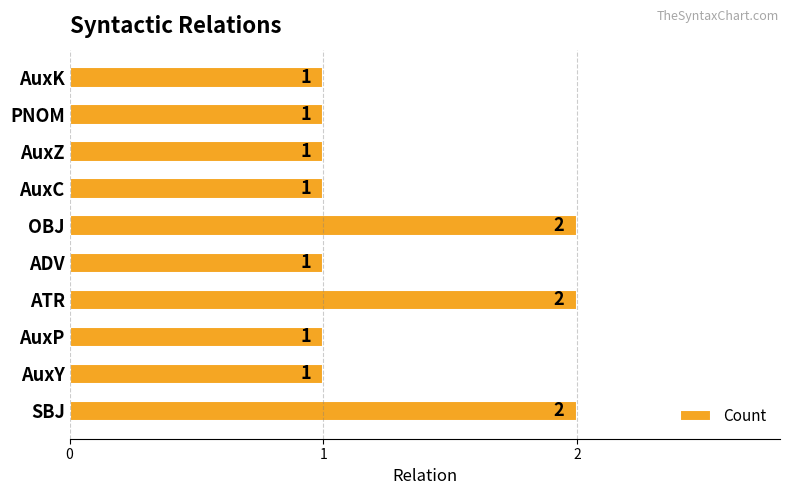

How many bars are there in total?

10